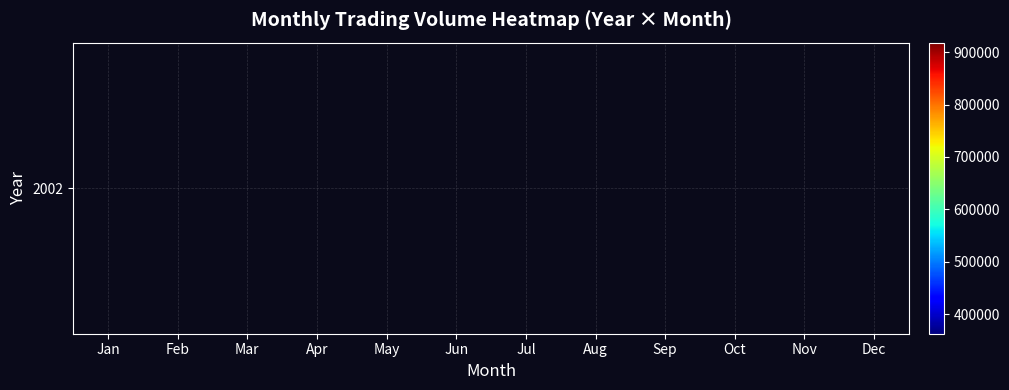

The value at Aug is 485987.5. True or false?

False